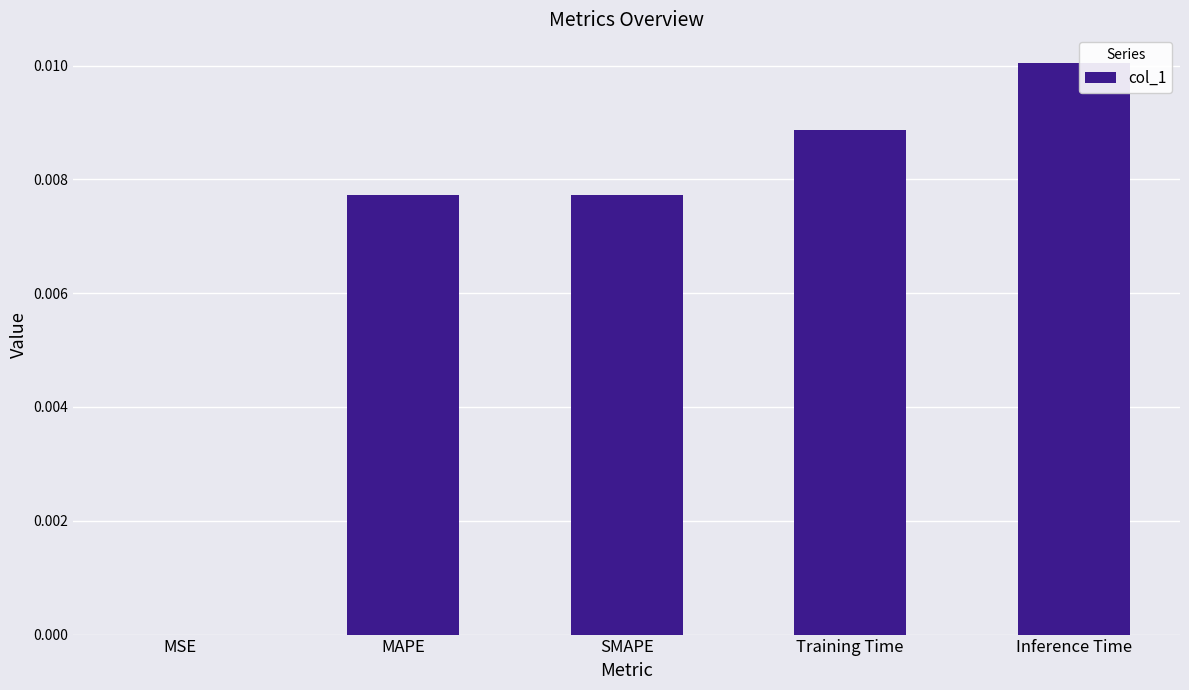

Between MAPE and Inference Time, which is larger?

Inference Time